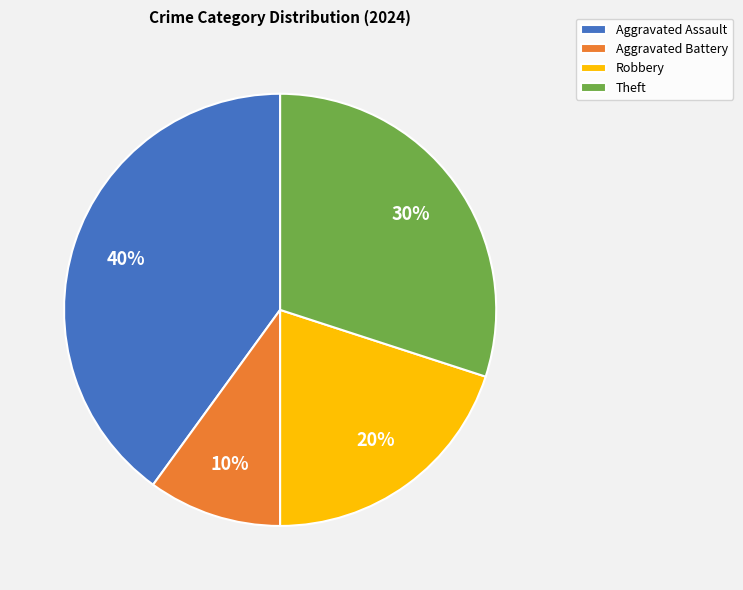

Which category has the smallest portion of the pie?

Aggravated Battery